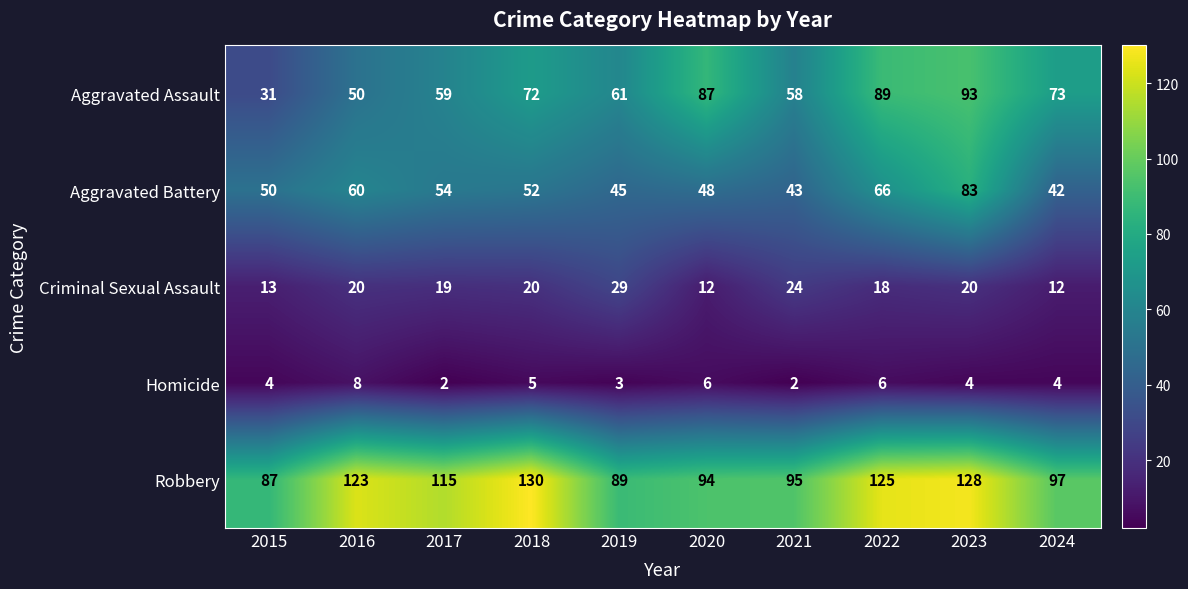

Which label corresponds to the largest value in the chart?

2018